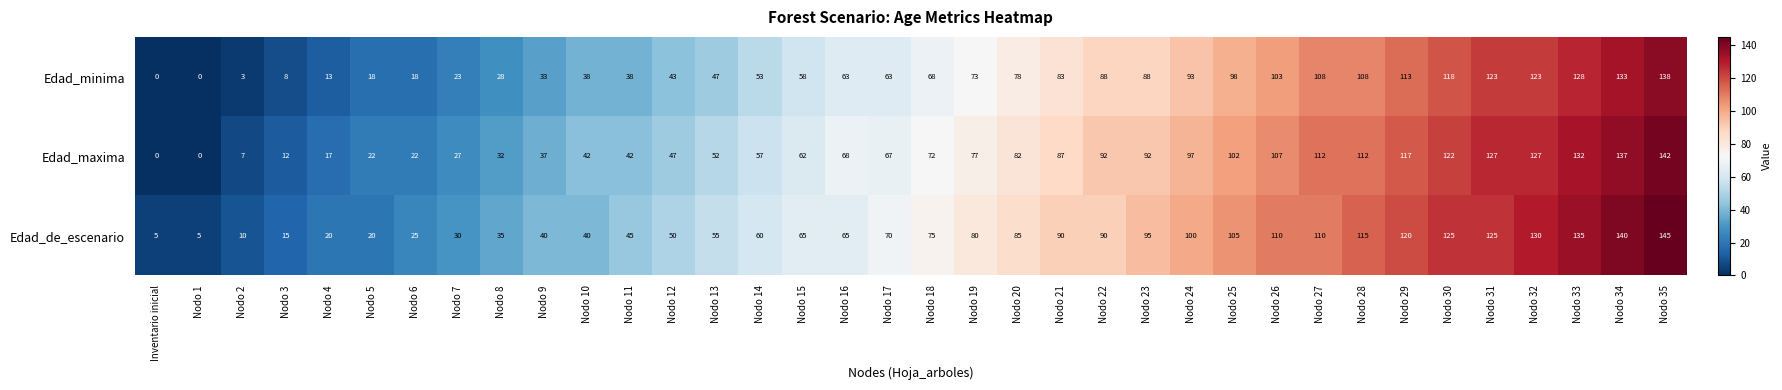

What is the highest value of the Edad_de_escenario series?

145